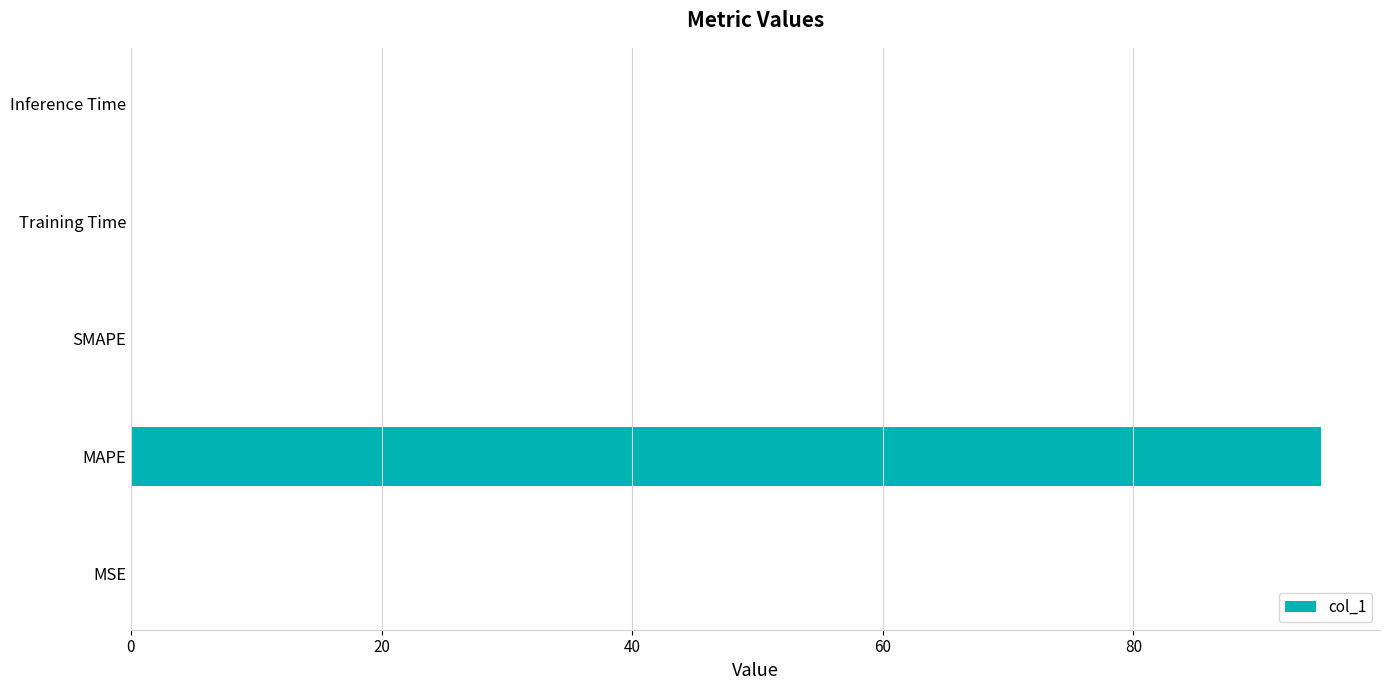

At which category does the chart reach its peak across all series?

MAPE